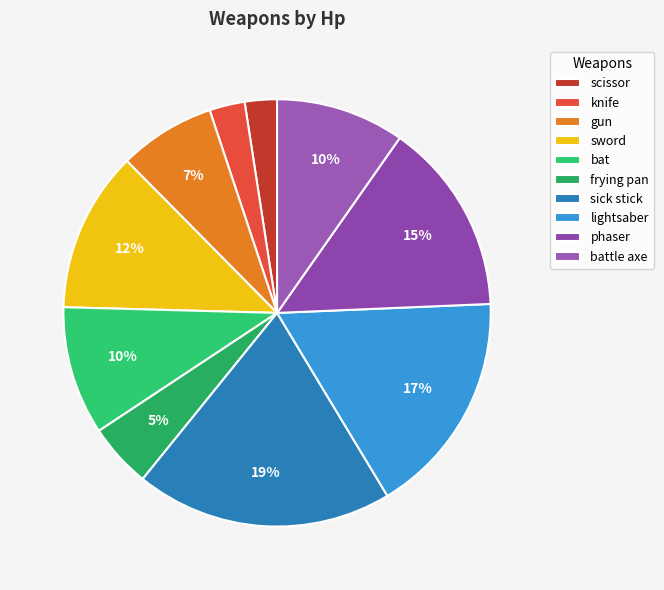

The sick stick slice represents 27% of the pie. True or false?

False